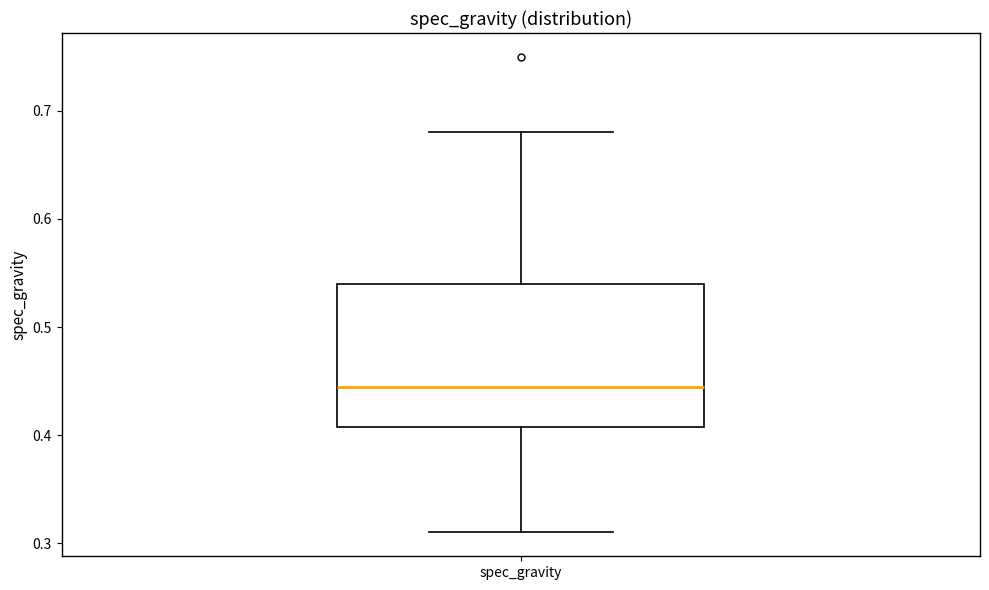

Read this box plot against the y-axis: the position of the median line, the range covered by the box, and the ends of both whiskers. The values are not printed on the chart, so give them approximately, as read against the axis.

median 0.45, box 0.41 to 0.54, whiskers 0.31 to 0.68